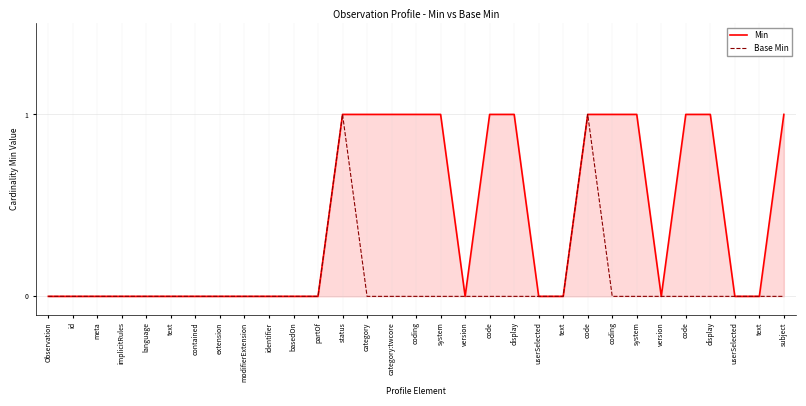

What is the label of the 14th point from the left?

category